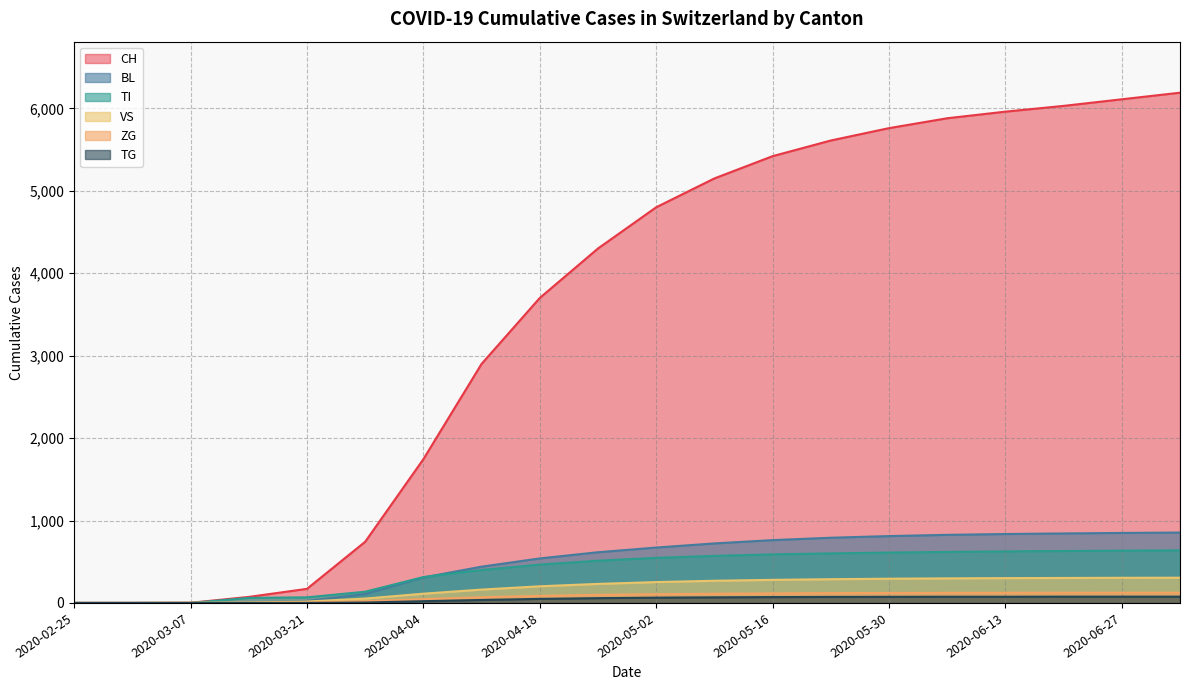

How many data points in BL are less than 672?

10